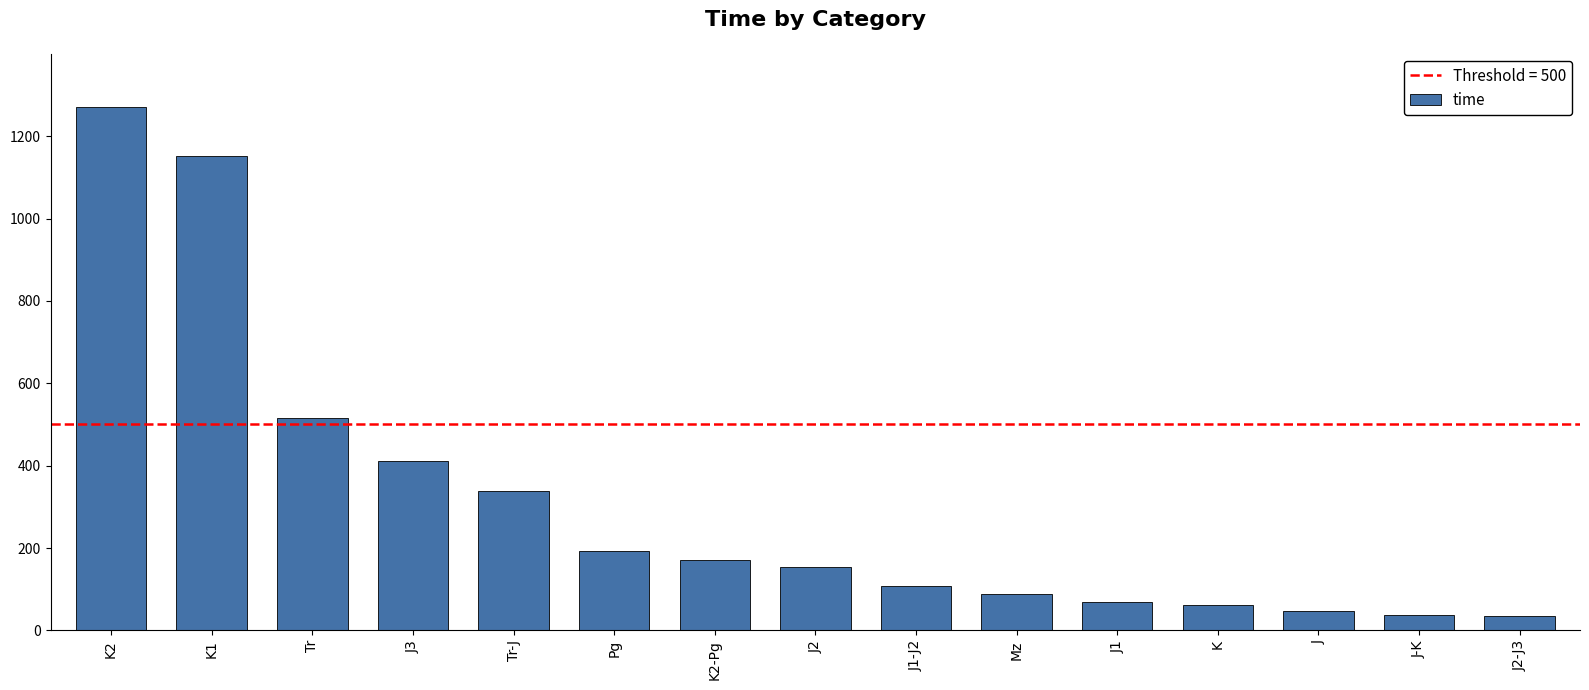

At which label is the value closest to 653?

Tr